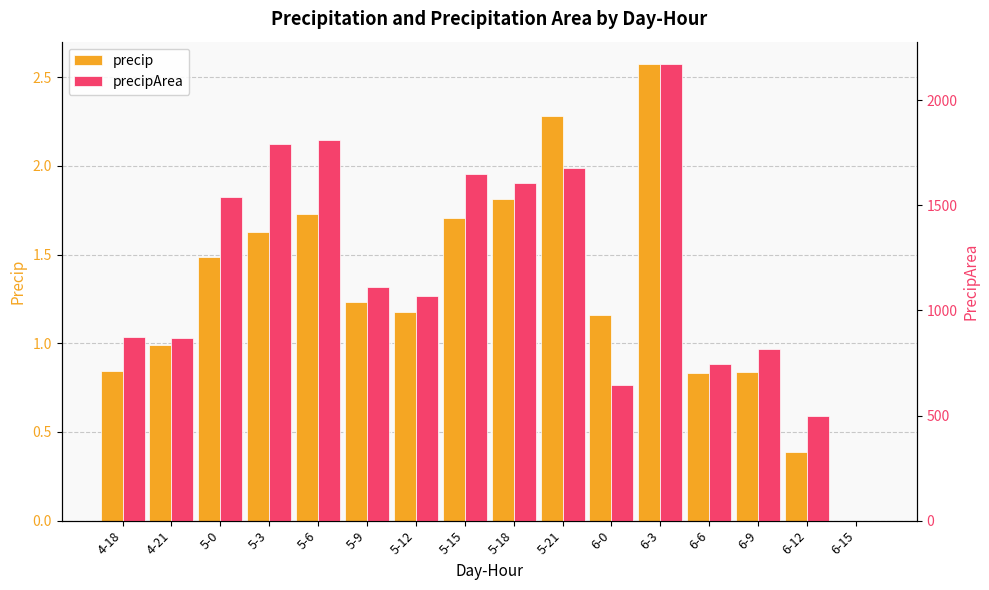

Is it true that precipArea equals 1431.3 at 6-9?

False